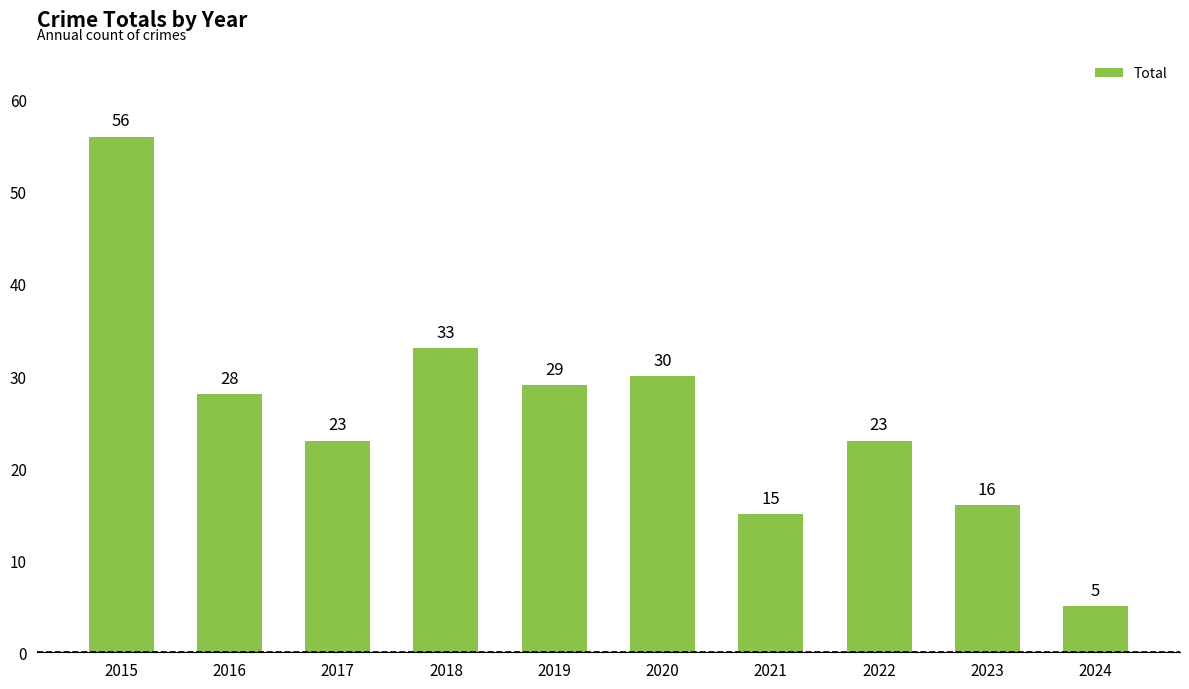

How many data points does each series have?

10